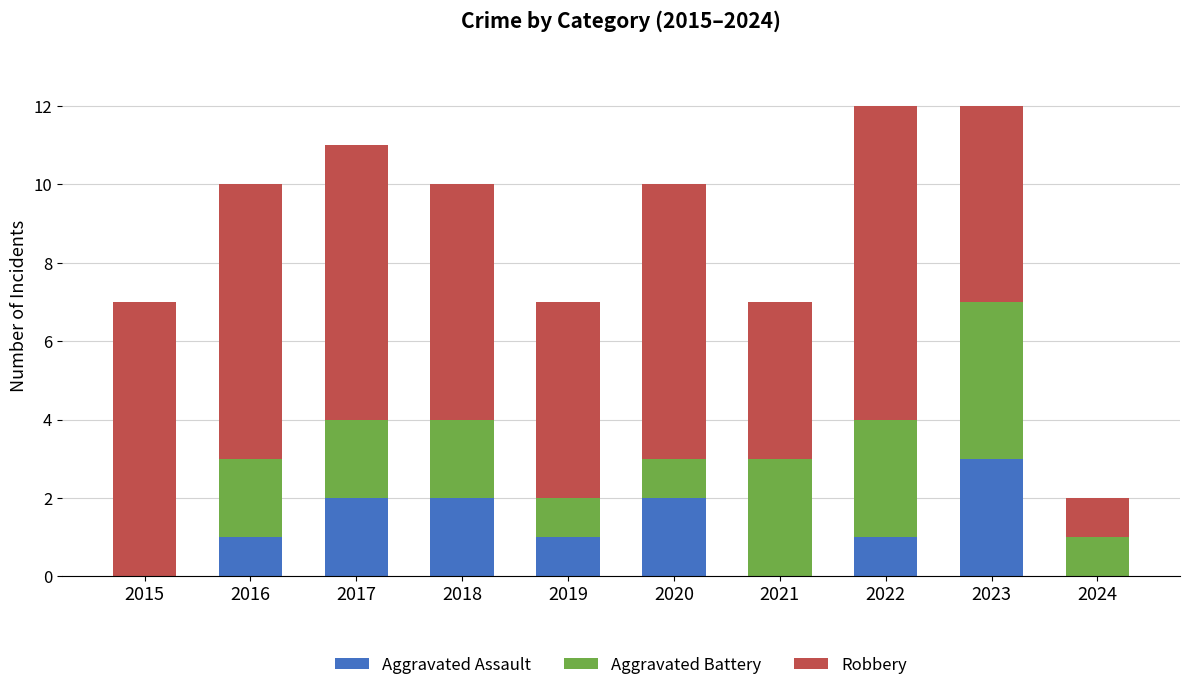

True or false: Aggravated Assault has a value of 3 at 2023.

True